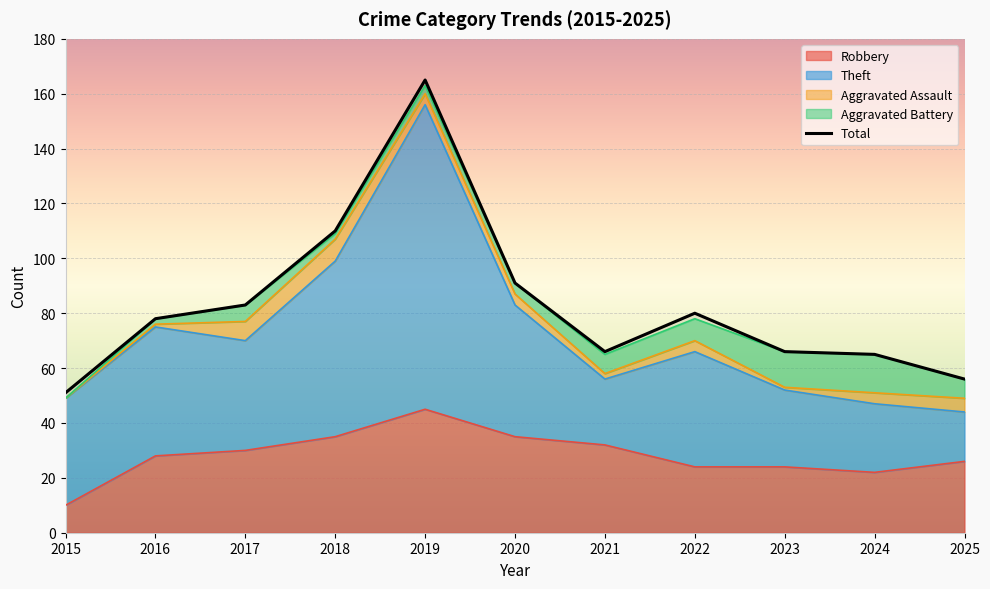

Where is Robbery nearest to the value 27?

2016